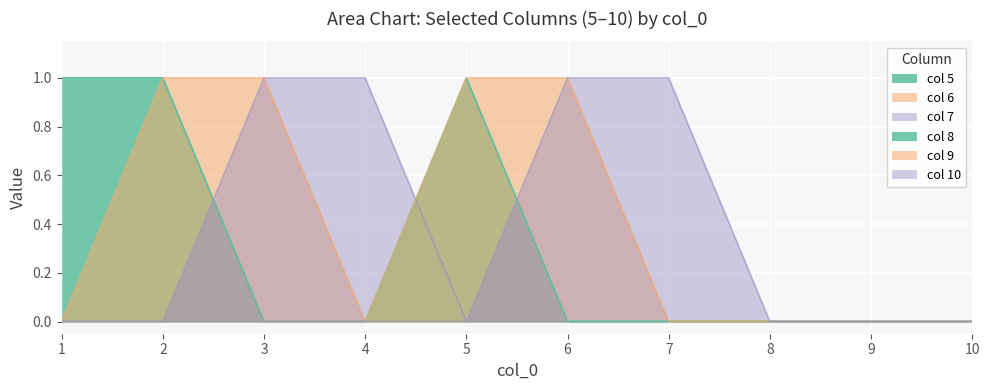

Which has a higher value, 8 or 10?

8